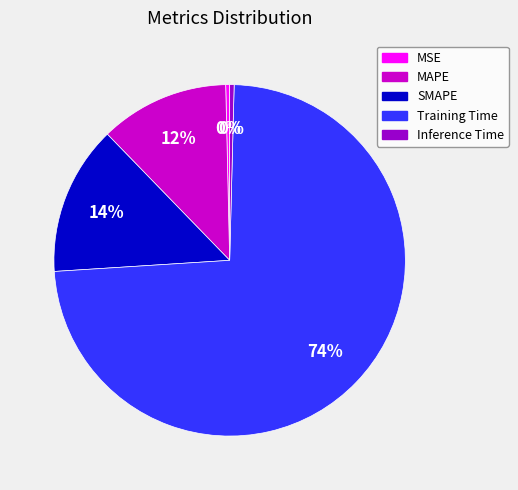

How many slices are in this pie chart?

5